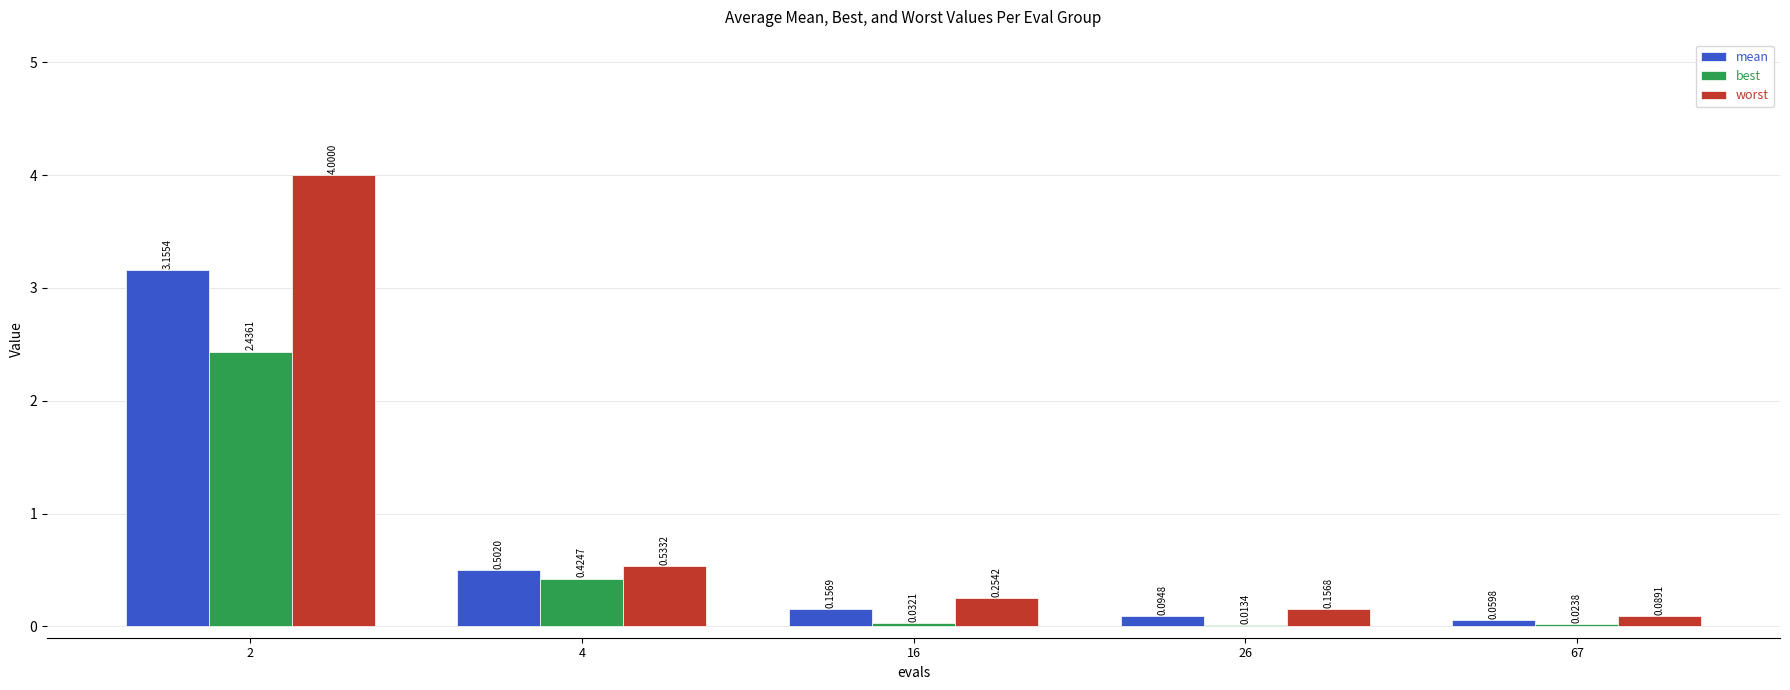

At which category is the sum across all series the highest?

2